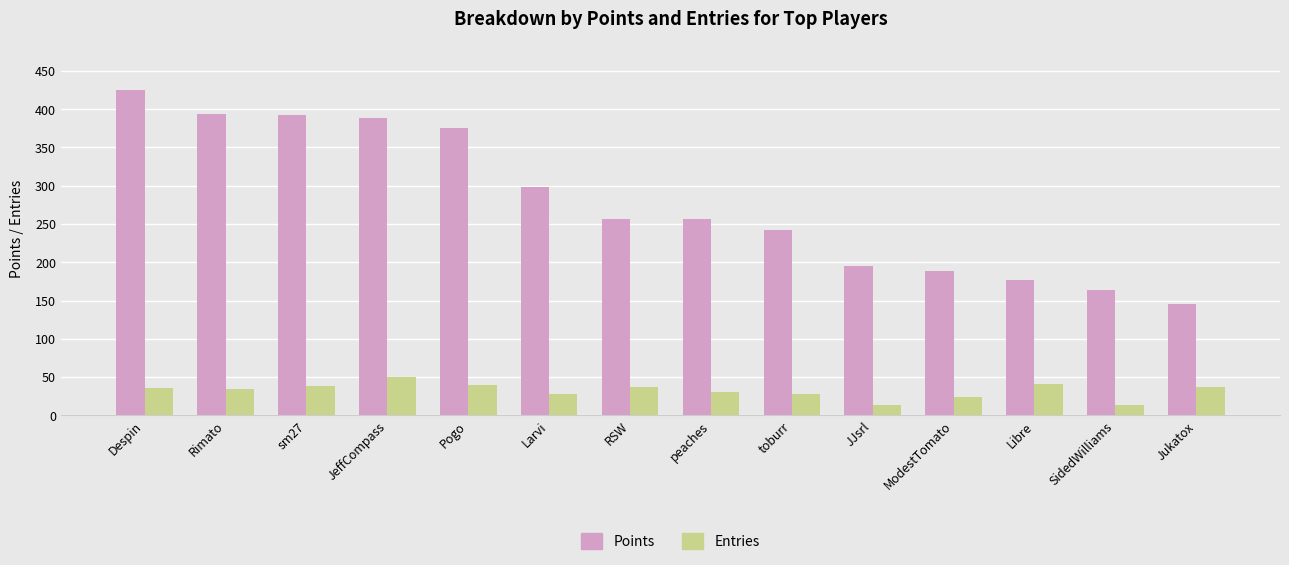

What is the difference between the second highest and minimum values in the Entries series?

28